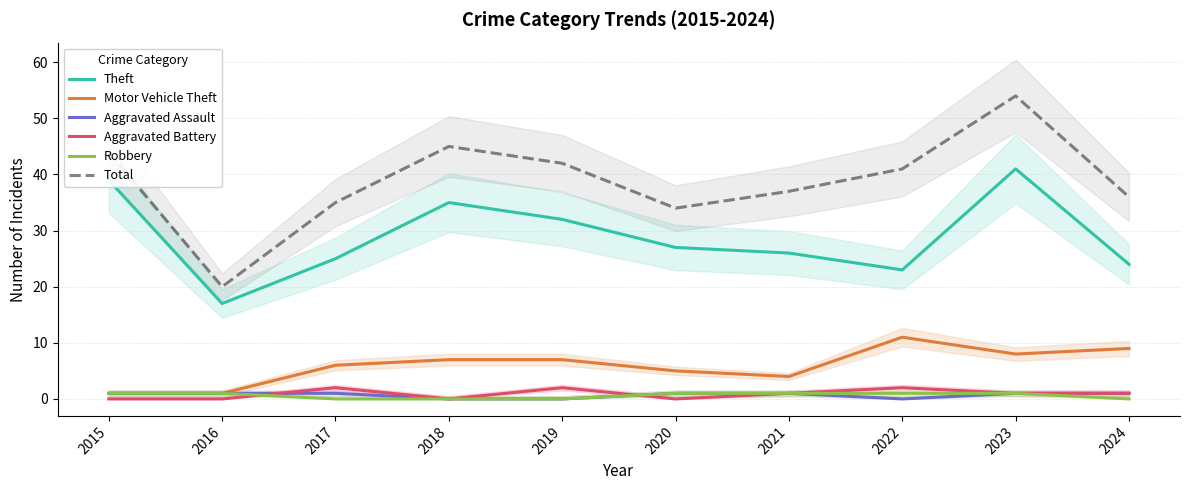

The value of Aggravated Assault at 2018 is 0. True or false?

True